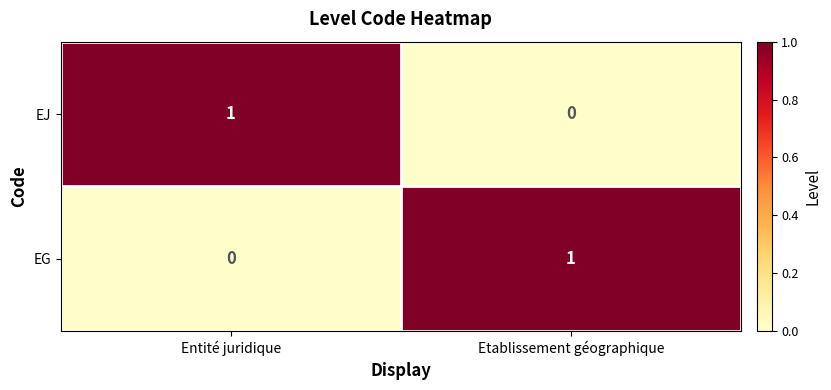

Rank the series at Entité juridique from lowest to highest value.

EG, EJ